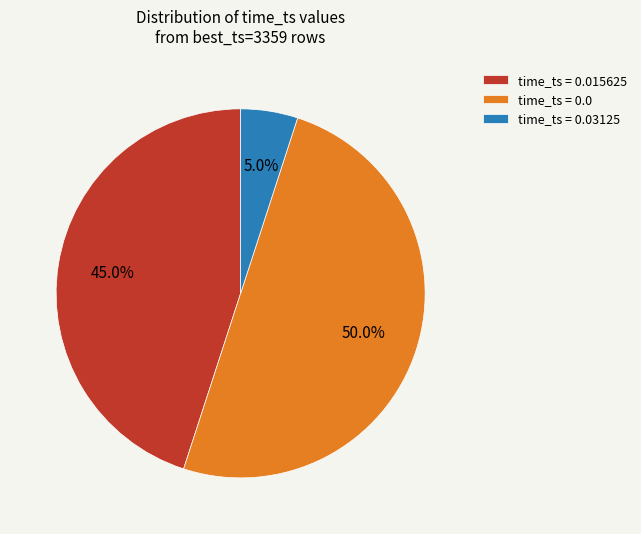

Which category has the smallest portion of the pie?

time_ts = 0.03125